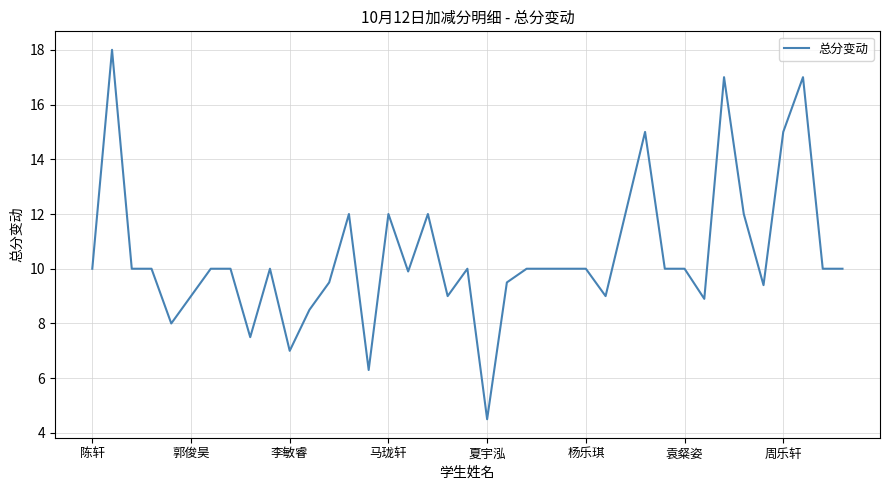

What is the smallest value displayed?

4.5